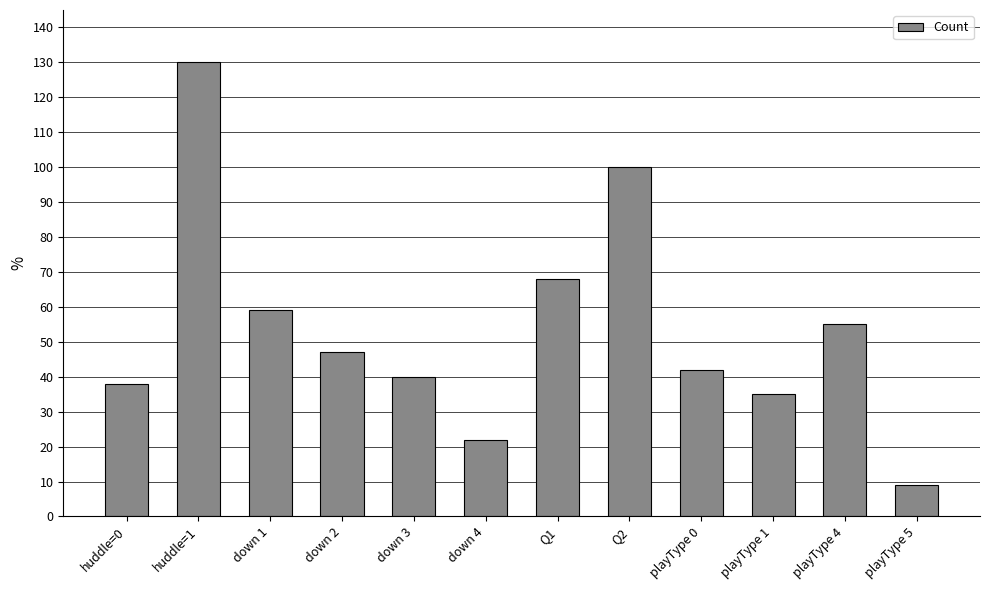

What is the smallest value displayed?

9